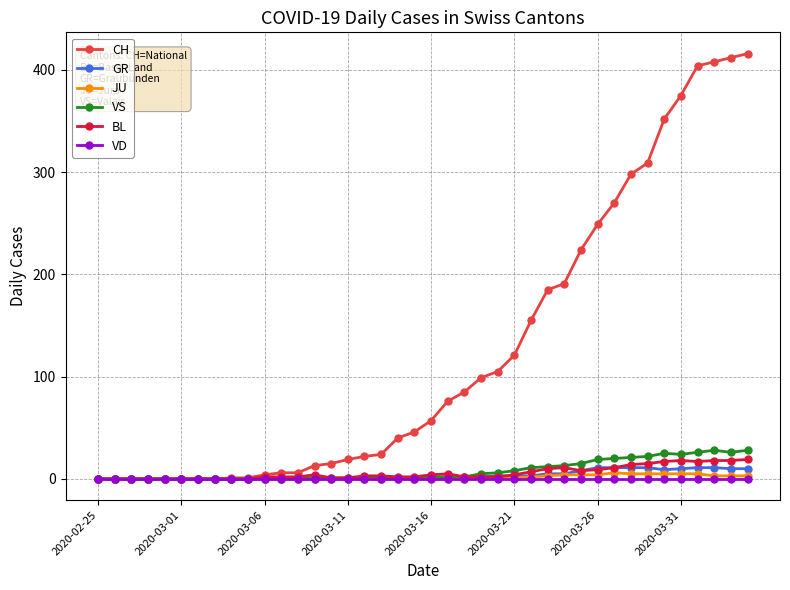

Which series has the largest total across all categories?

CH